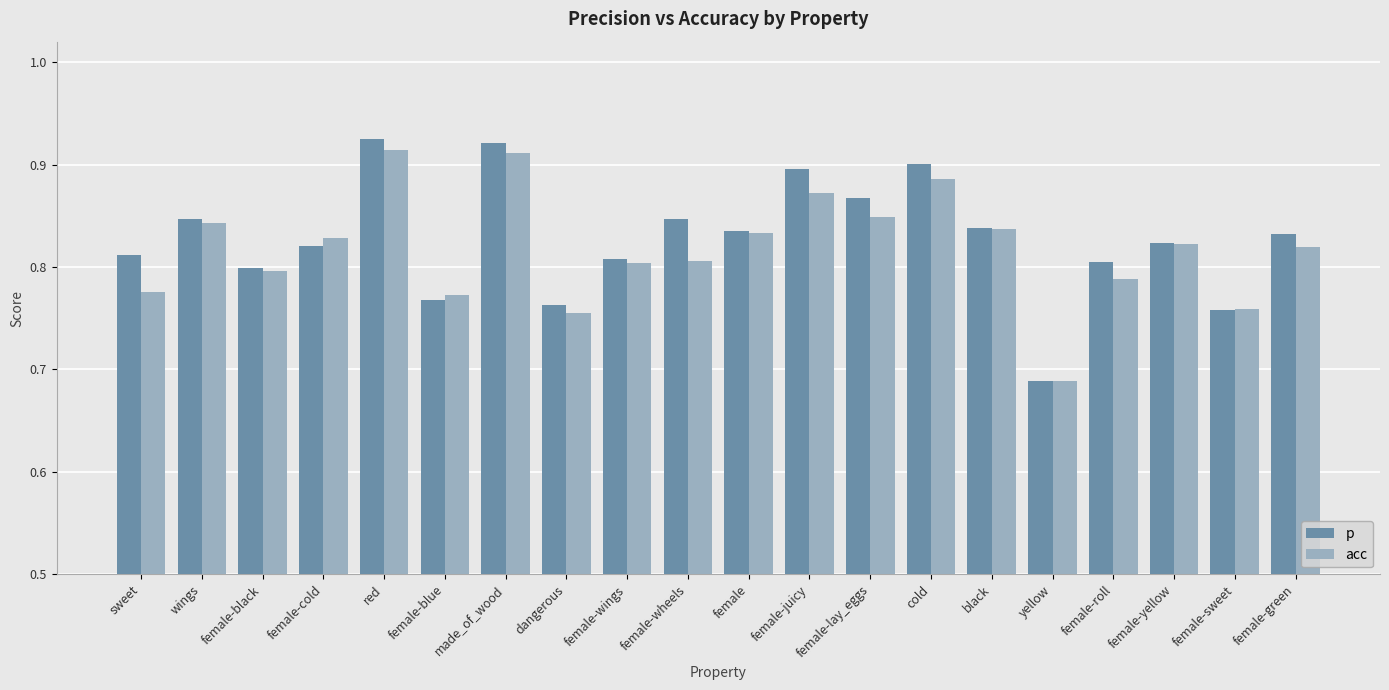

Which series changed the most between sweet and red?

acc